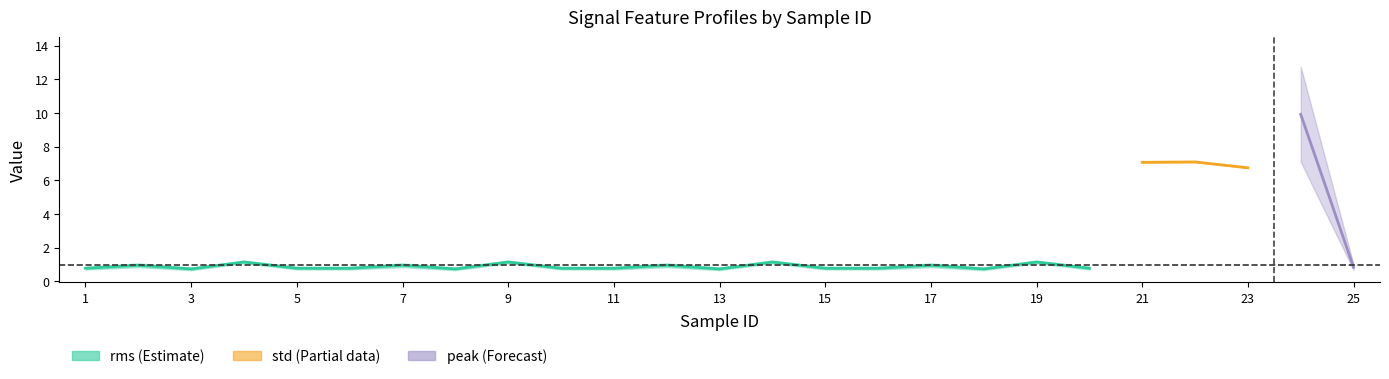

Which category has the lowest value across all series?

3